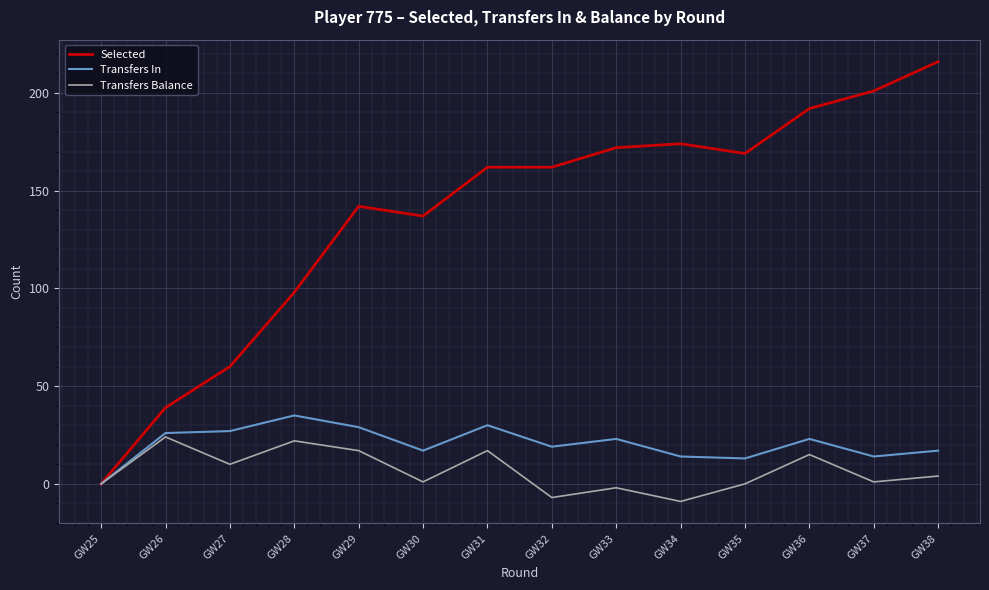

What are all the series names shown in the legend?

Selected, Transfers In, Transfers Balance